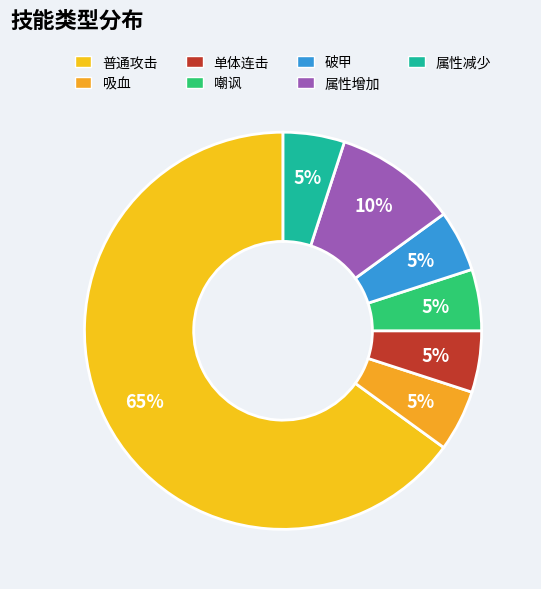

Which category has the biggest portion of the pie?

普通攻击